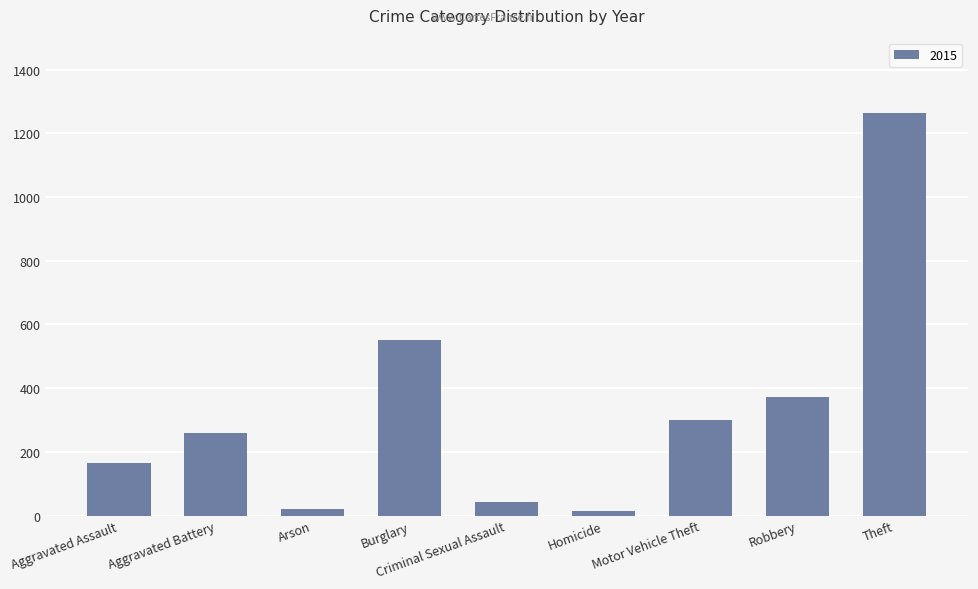

What is the difference between the values at Burglary and Robbery?

180